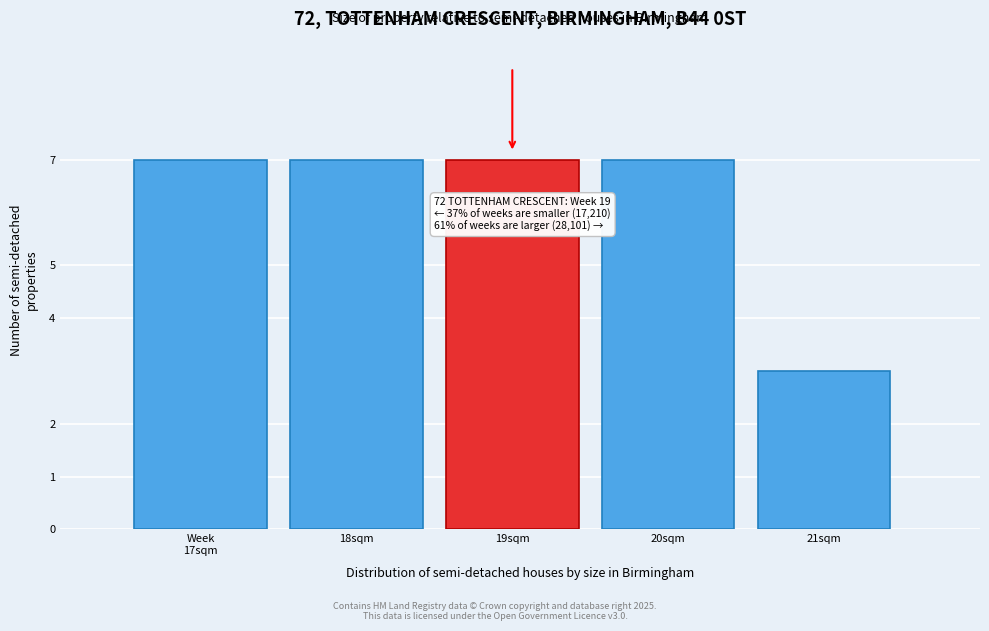

Reading right to left, what are all the values shown in this chart?

3	7	7	7	7